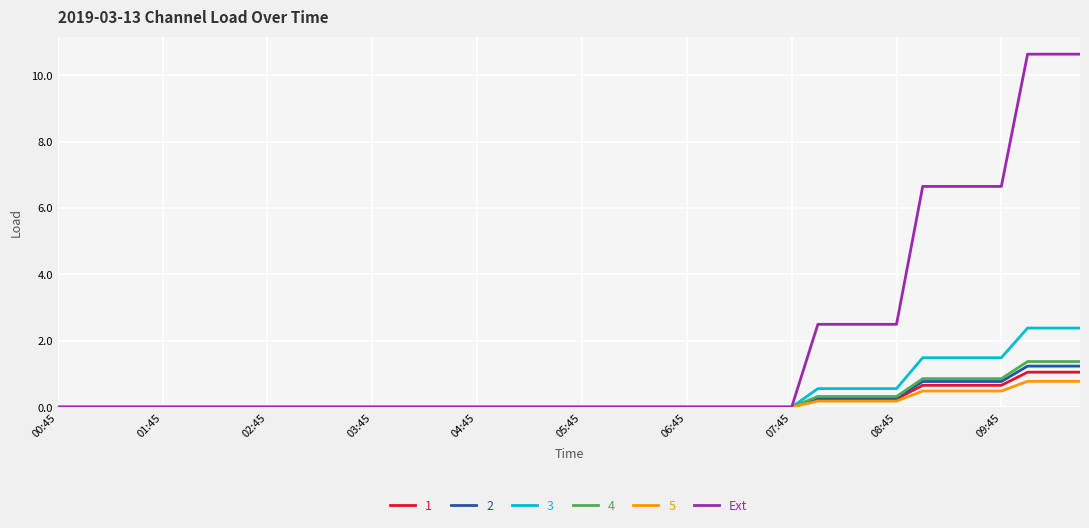

Which series has the largest range (max minus min)?

Ext